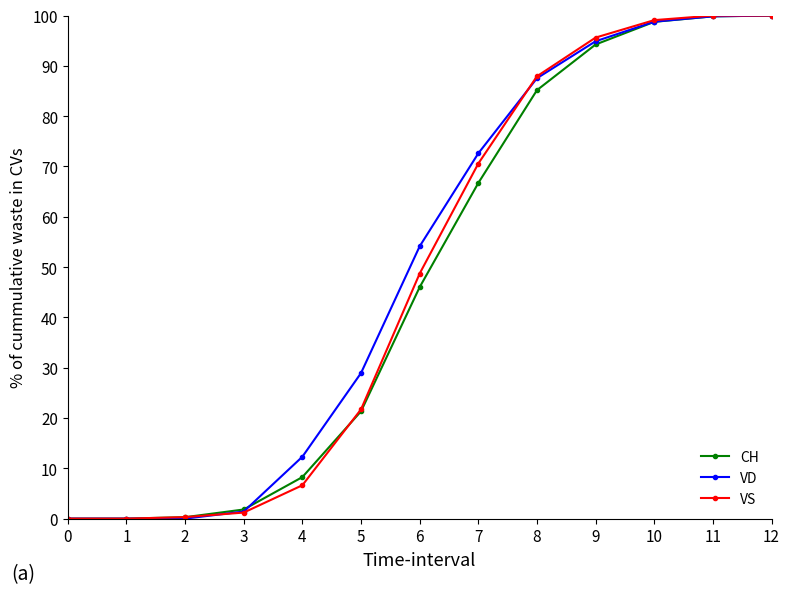

How many values in the CH series are below 46?

6